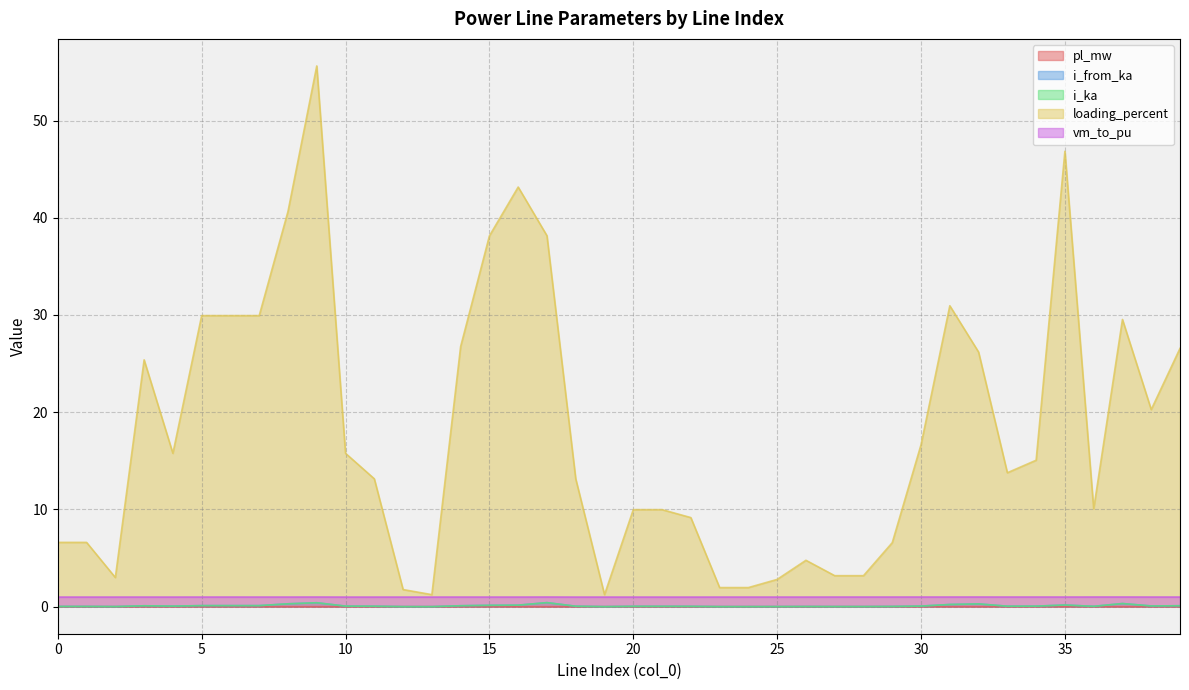

What is the greatest value displayed?

55.6